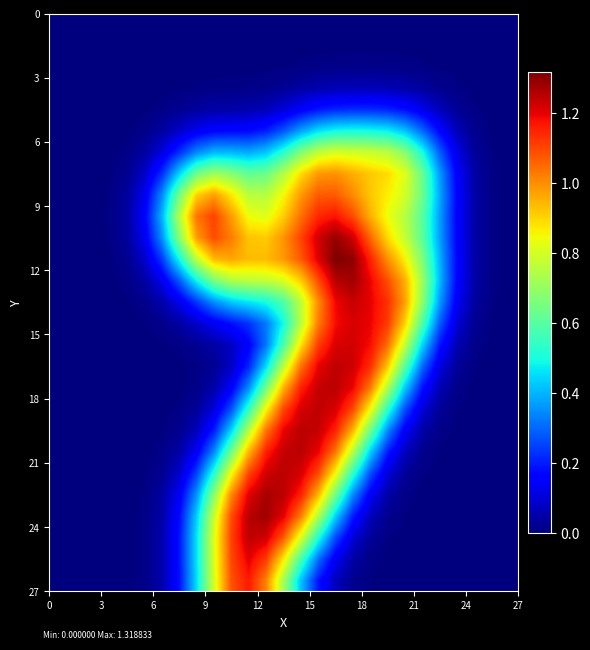

How many series are shown in this chart?

27